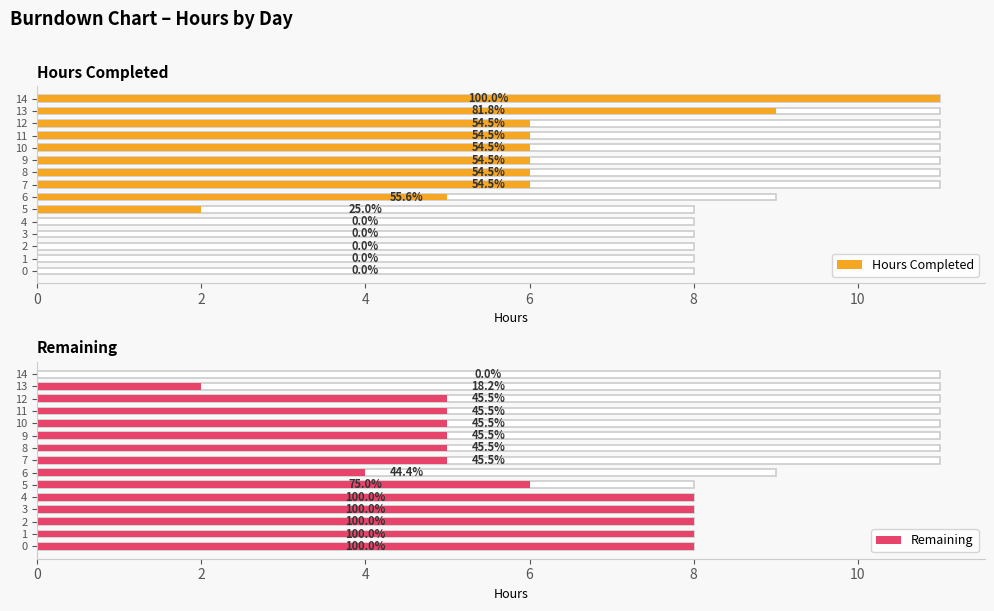

Which has a higher value, 7 or 2?

7